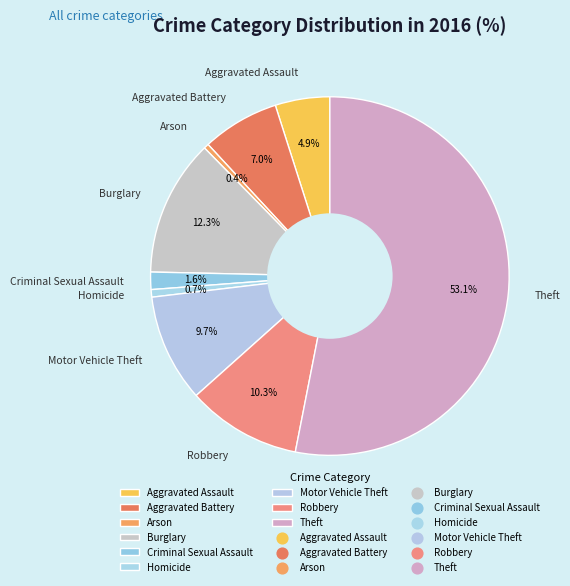

Do Theft and Criminal Sexual Assault together represent more than half of the pie?

Yes